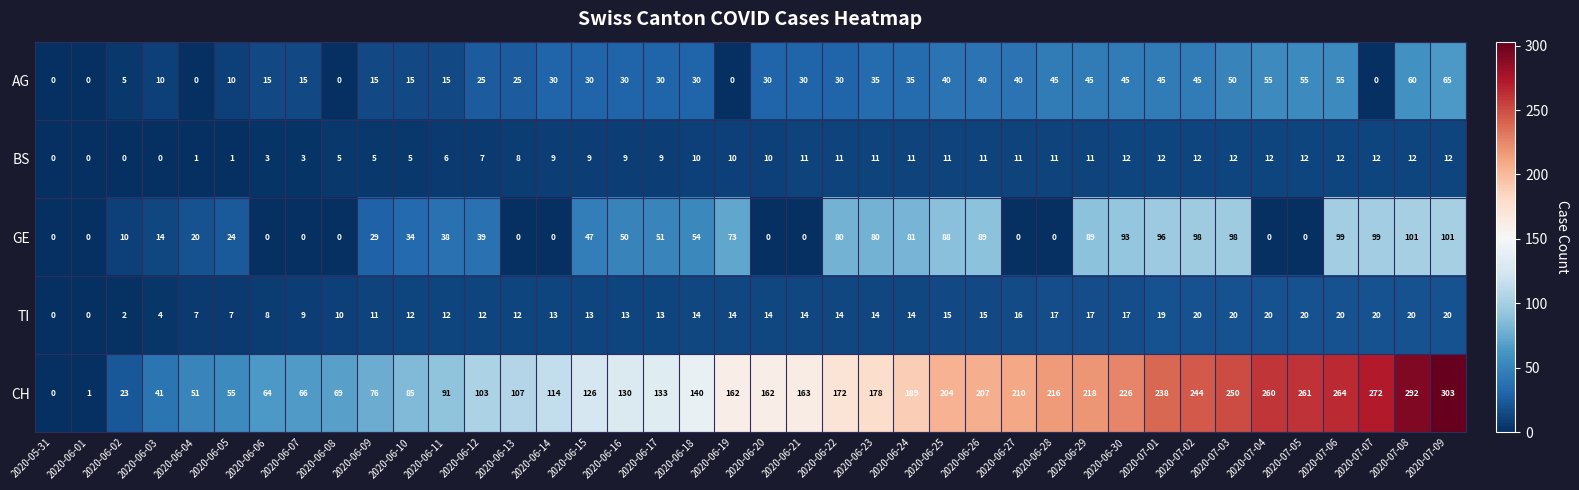

What is the difference between the maximum and minimum values in the CH series?

303